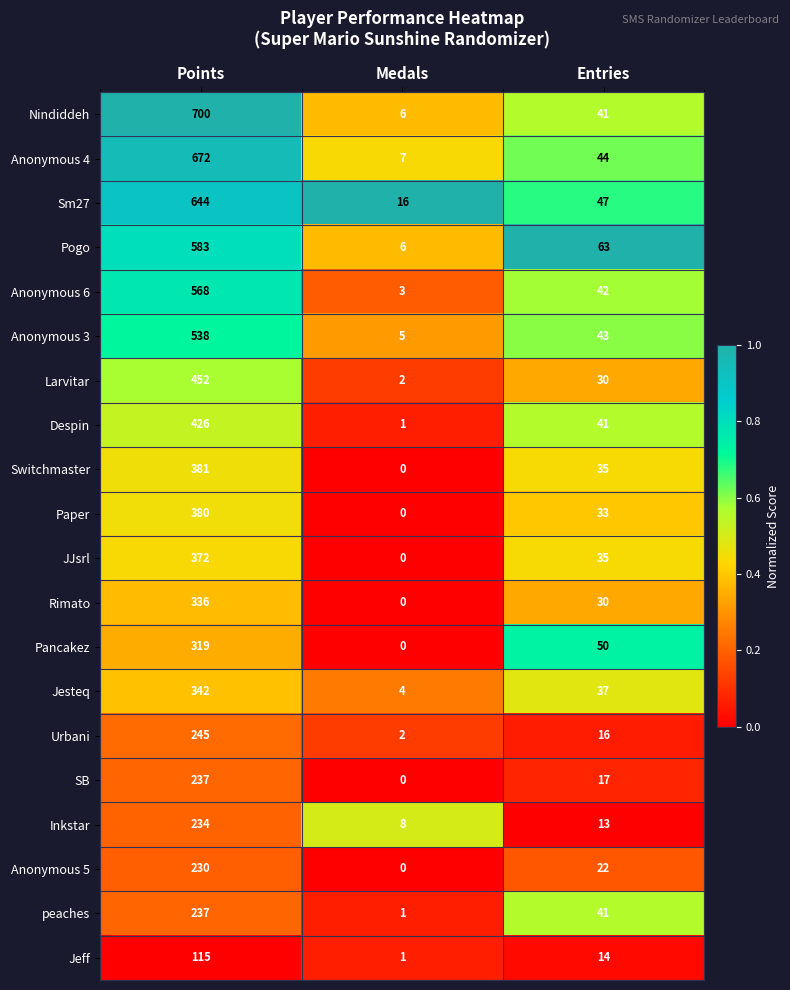

How many series are shown in this chart?

20